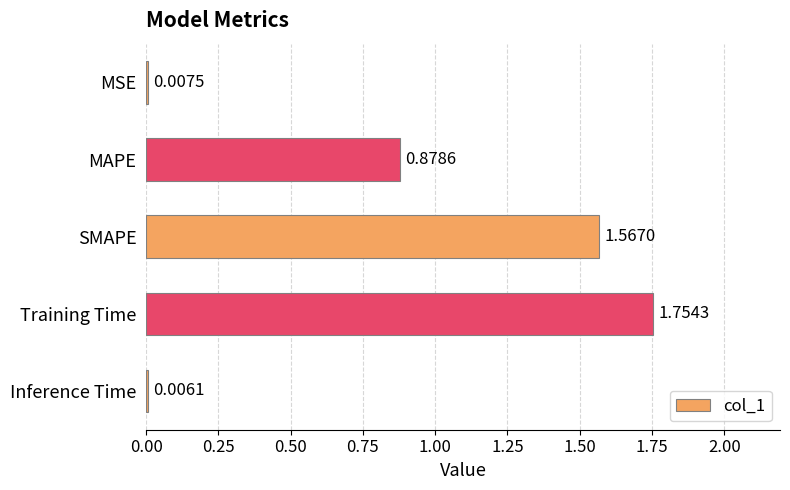

At which category does the chart reach its peak across all series?

Training Time